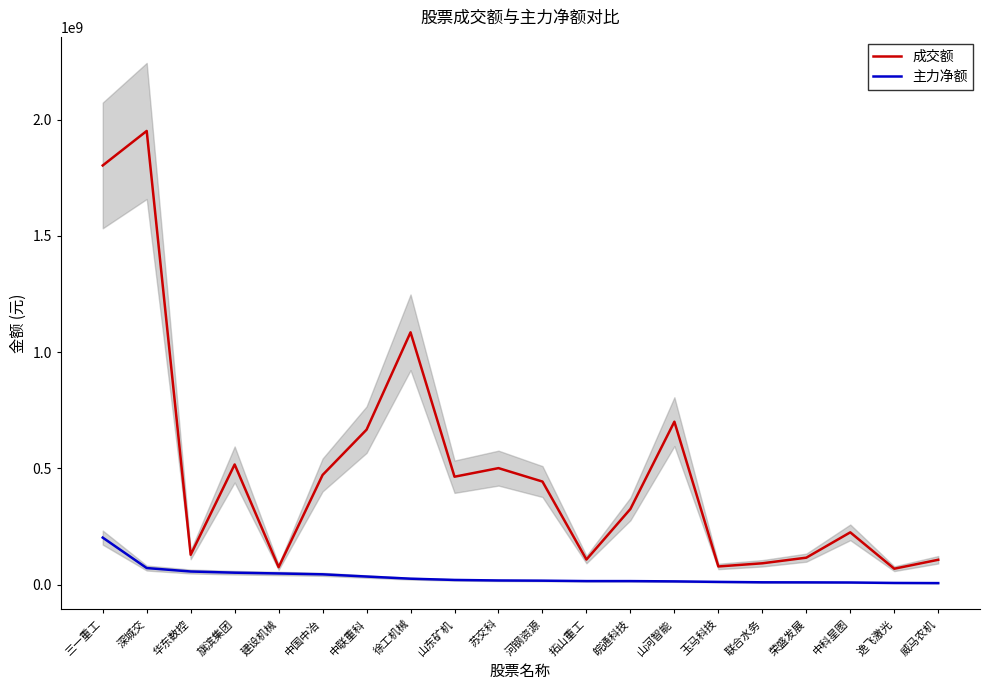

Reading right to left, what are all the values shown in this chart?

成交额: 威马农机=106673262	逸飞激光=68203445	中科星图=224585392	荣盛发展=115666841	联合水务=91533556	玉马科技=77867432	山河智能=700520383	皖通科技=325170814	拓山重工=107625402	河钢资源=443014164	苏交科=500779598	山东矿机=463858815	徐工机械=1084890736	中联重科=666229043	中国中冶=471407142	建设机械=74853857	旗滨集团=516507194	华东数控=128173468	深城交=1950887631	三一重工=1802502771
主力净额: 威马农机=6283756	逸飞激光=6969723	中科星图=8929308	荣盛发展=9469271	联合水务=9761457	玉马科技=11484194	山河智能=13684526	皖通科技=14953219	拓山重工=14984996	河钢资源=16773907	苏交科=17643720	山东矿机=19928817	徐工机械=25279551	中联重科=34534862	中国中冶=44052093	建设机械=47761661	旗滨集团=51126088	华东数控=56212868	深城交=71044046	三一重工=201931728